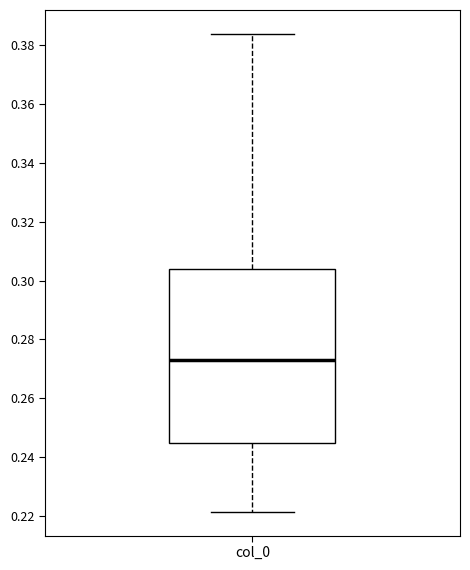

Read this box plot against the y-axis: the position of the median line, the range covered by the box, and the ends of both whiskers. The values are not printed on the chart, so give them approximately, as read against the axis.

median 0.274, box 0.244 to 0.304, whiskers 0.222 to 0.384